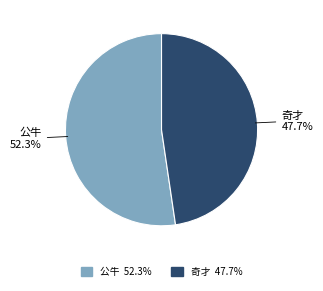

Rank the categories by value from highest to lowest.

公牛, 奇才